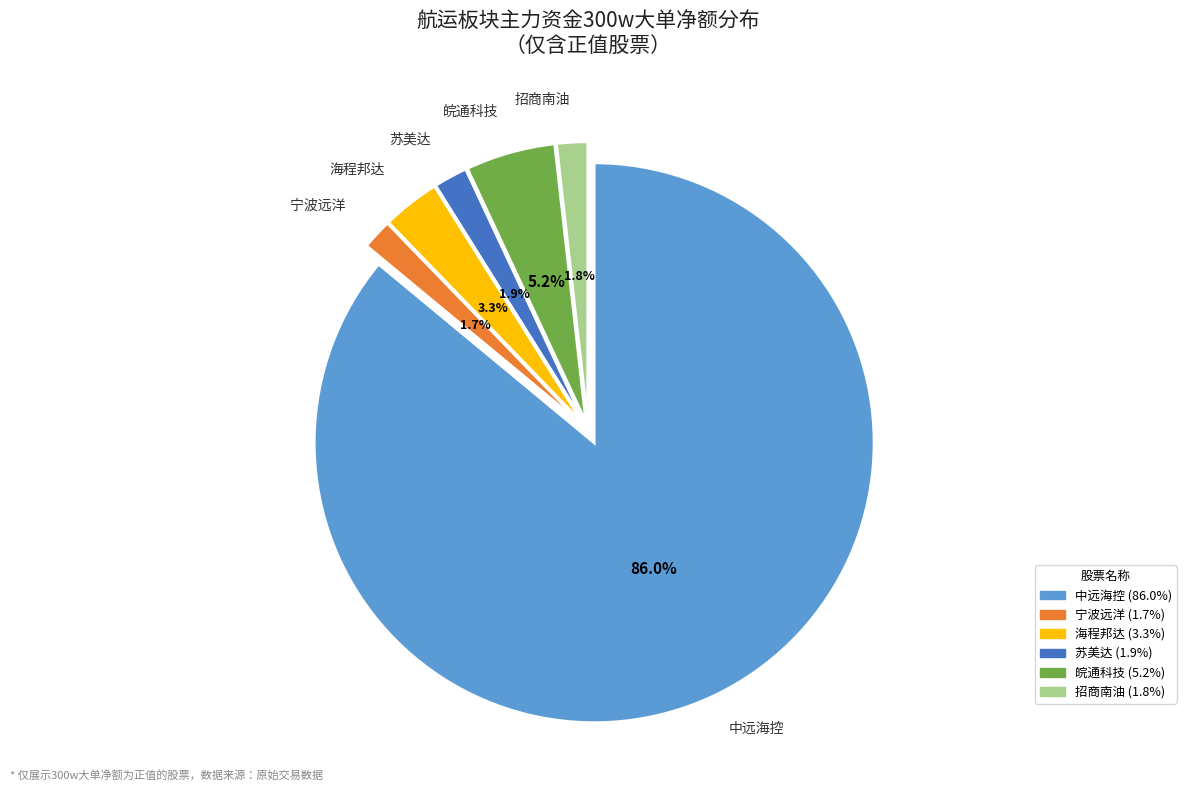

Is there a majority slice in this chart?

Yes